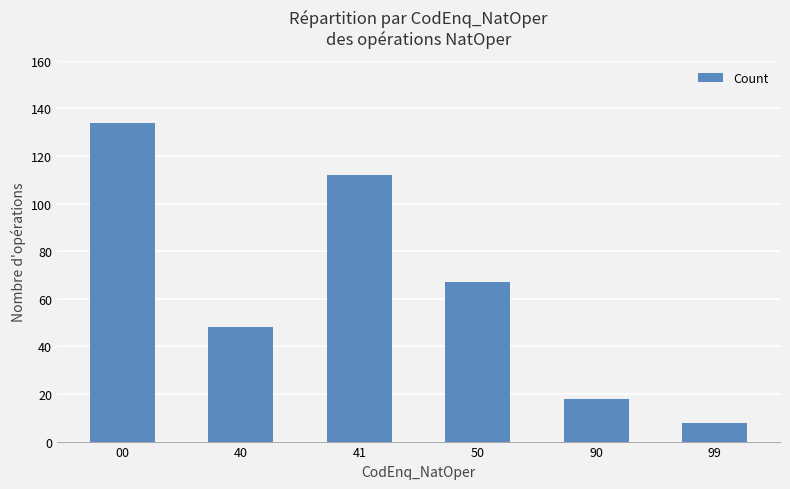

What is the sum of the values at 50 and 40?

115